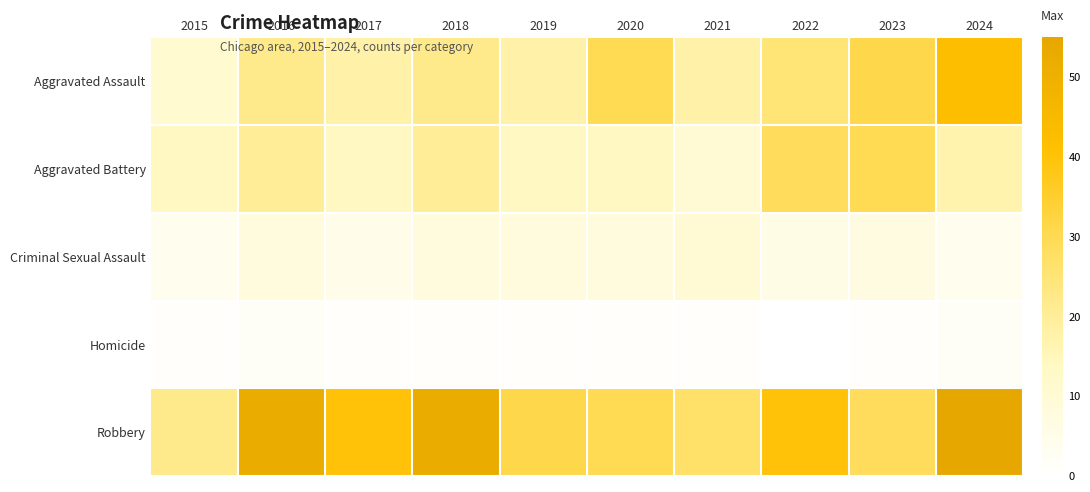

At which category is the sum across all series the highest?

2024